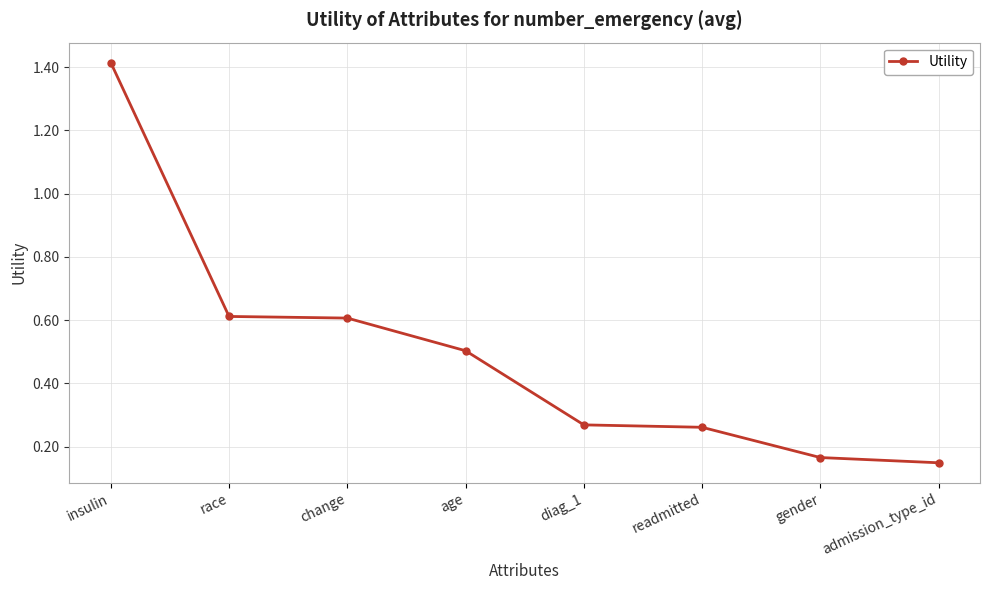

At which label is the value closest to 0?

admission_type_id